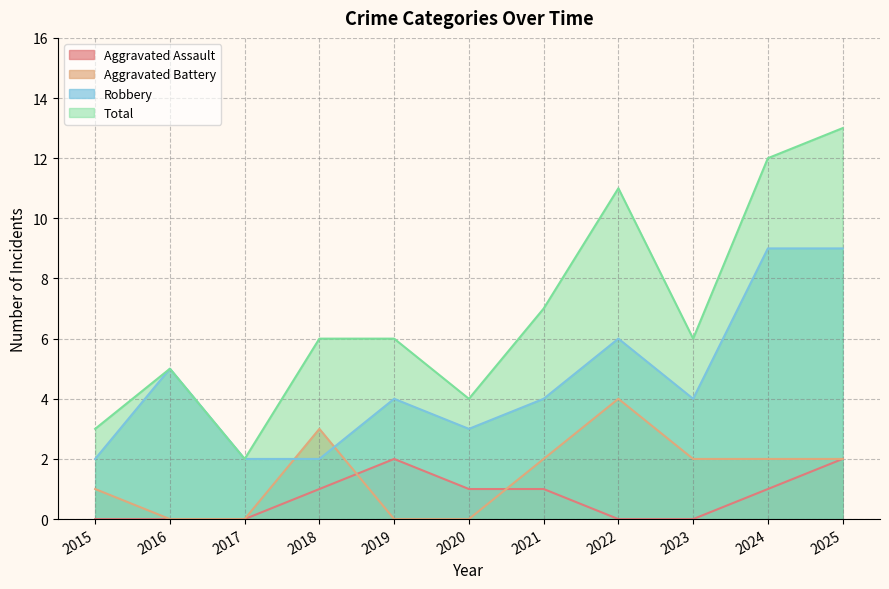

How many Robbery values are between 2 and 6?

9